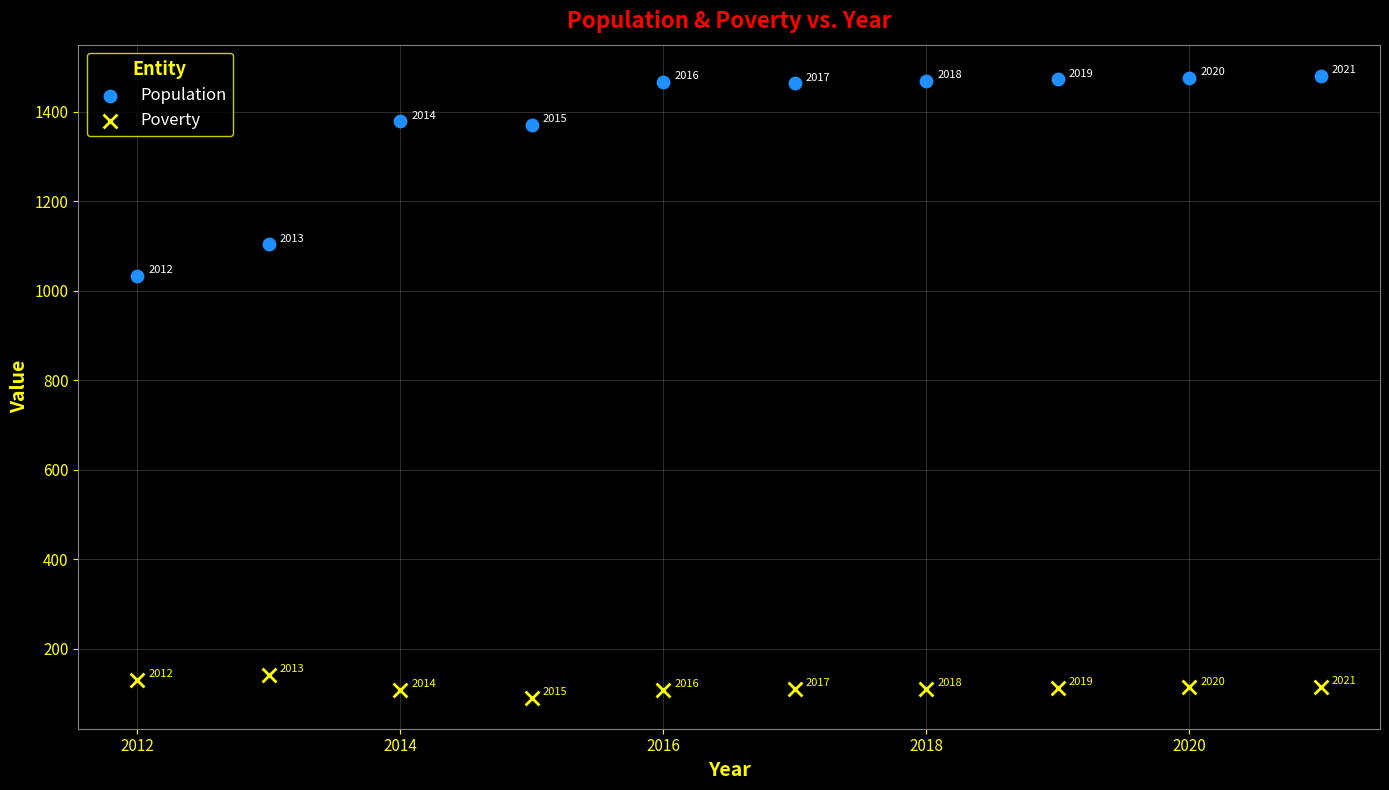

Across all data points, what is the range of Y values (max minus min)?

1390